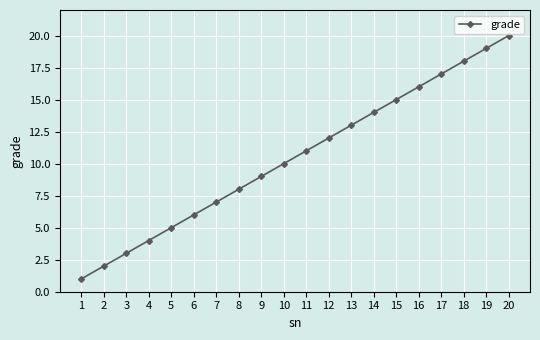

What is the sum of all values?

210